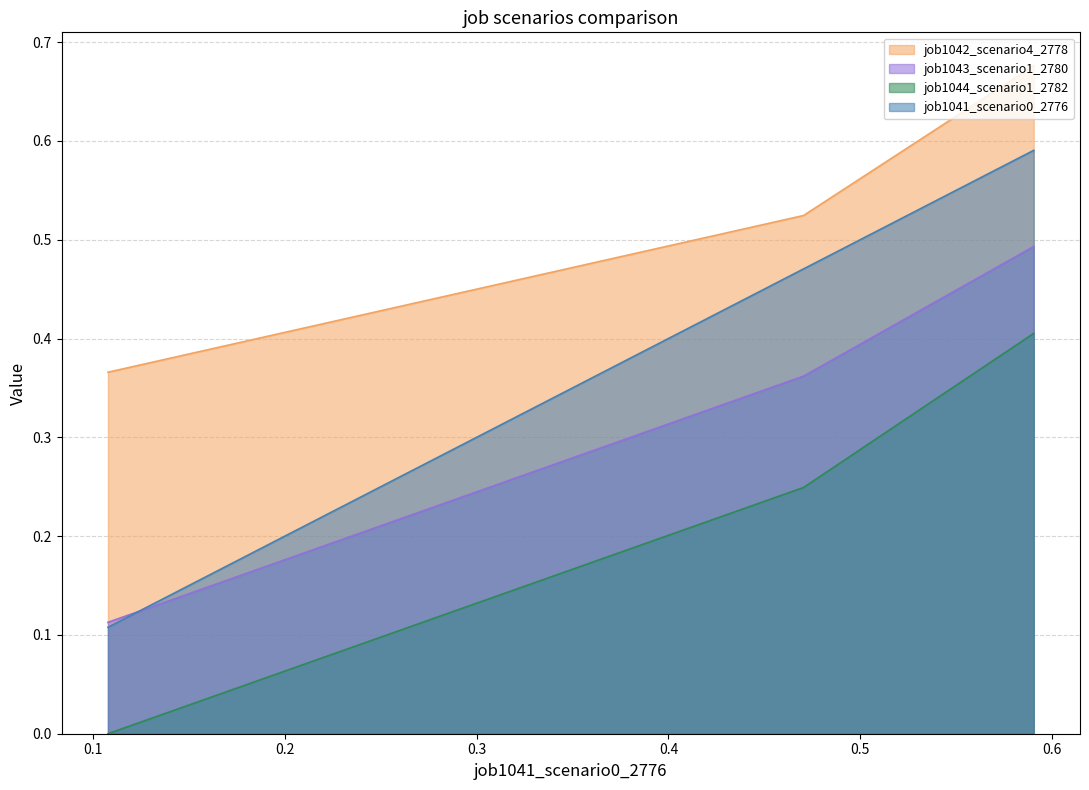

Reading left to right, what are all the values shown in this chart?

job1041_scenario0_2776: 0.6	0.5	0.1
job1042_scenario4_2778: 0.7	0.5	0.4
job1043_scenario1_2780: 0.5	0.4	0.1
job1044_scenario1_2782: 0.4	0.2	0.0